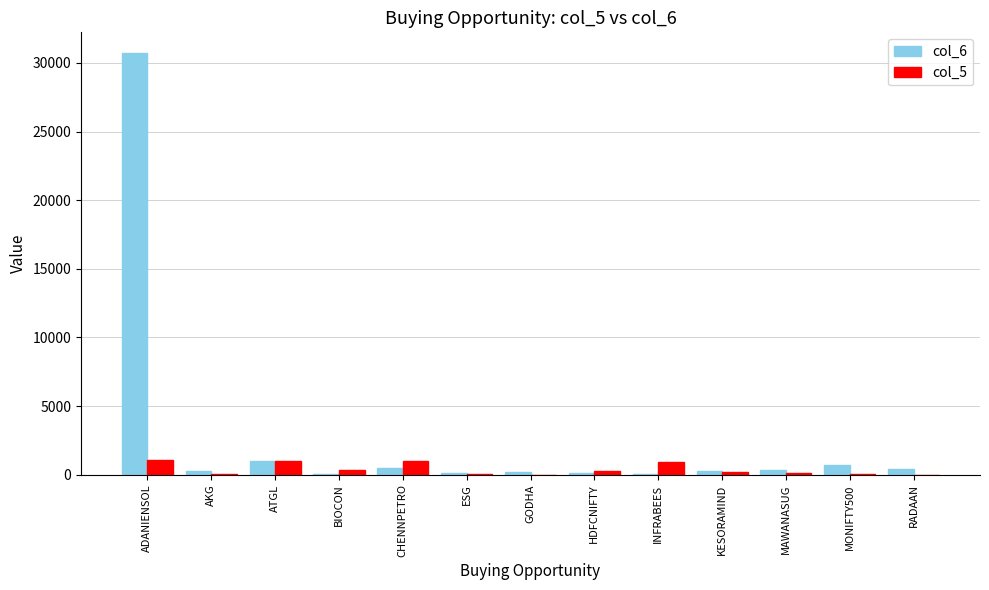

Is the value of col_6 at KESORAMIND greater than the value of col_5 at ATGL?

No